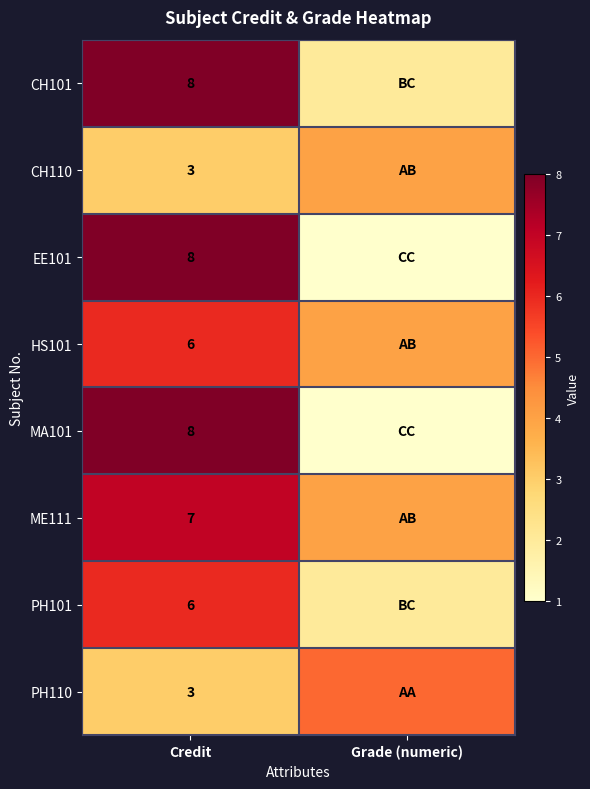

What is the total value across all series at Credit?

49